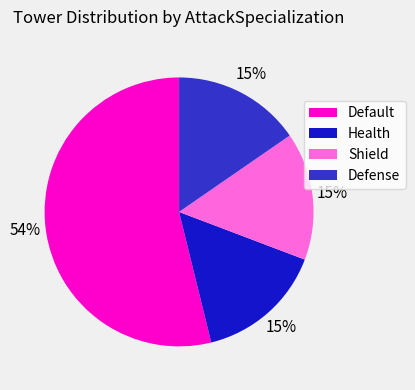

Is there any slice that represents more than half of the pie?

Yes